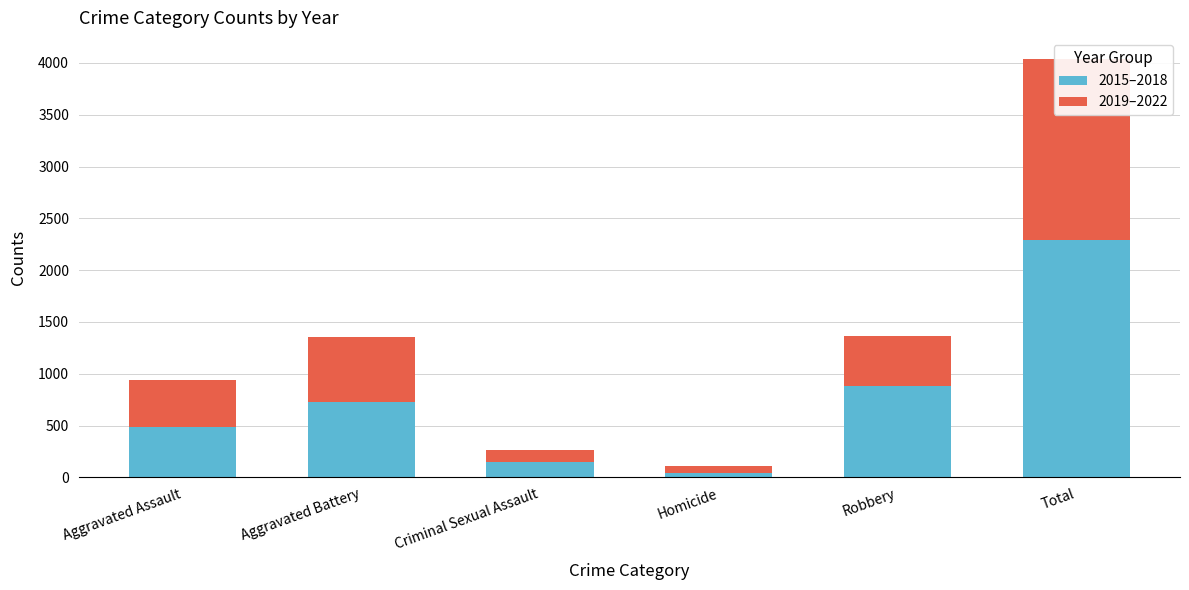

What are all the series names shown in the legend?

2015–2018, 2019–2022